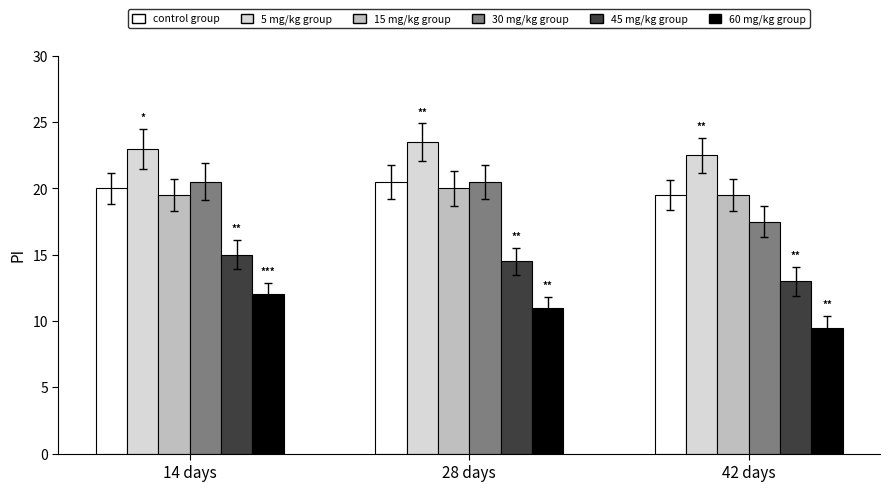

What is the value of the 60 mg/kg group bar at the 3rd from the left?

9.5